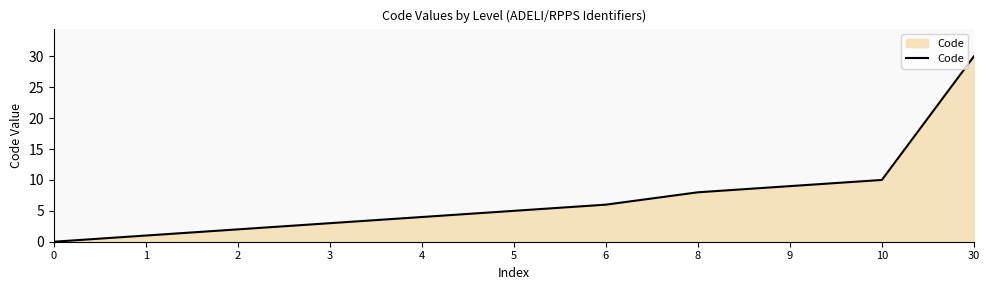

Count the number of categories in the chart.

11